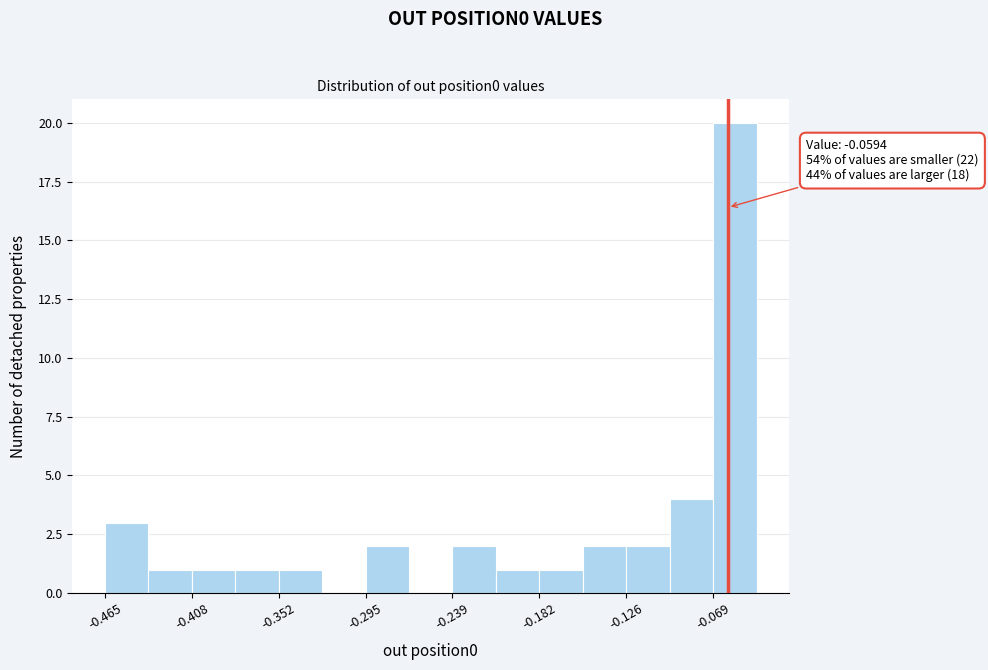

Read against the x-axis, roughly where is the centre of the tallest bar?

-0.05